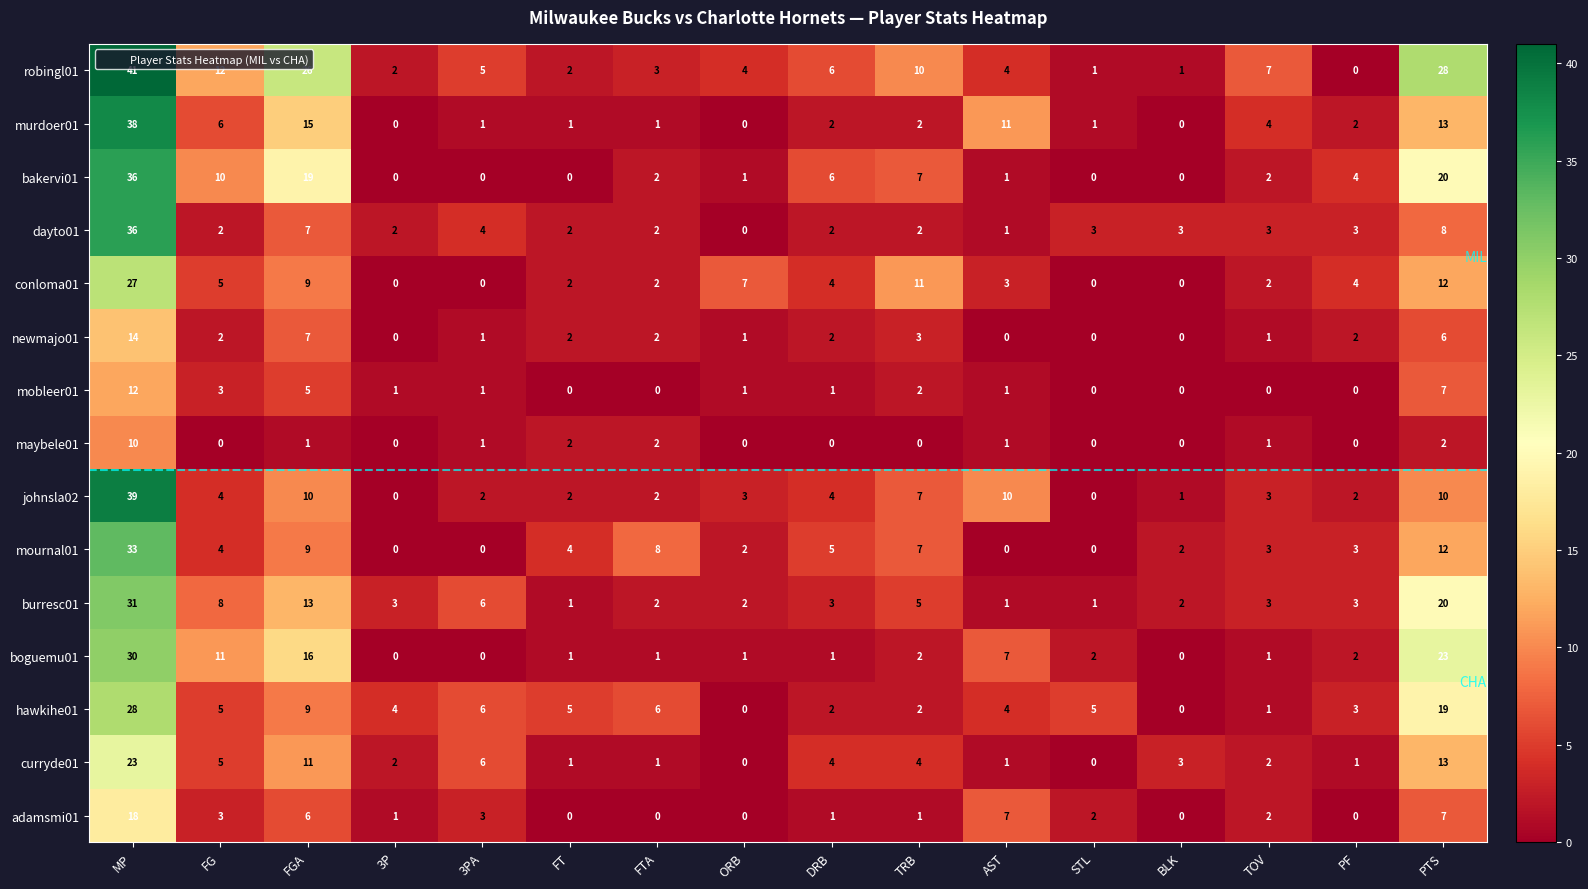

True or false: robingl01 has a value of 4 at ORB.

True